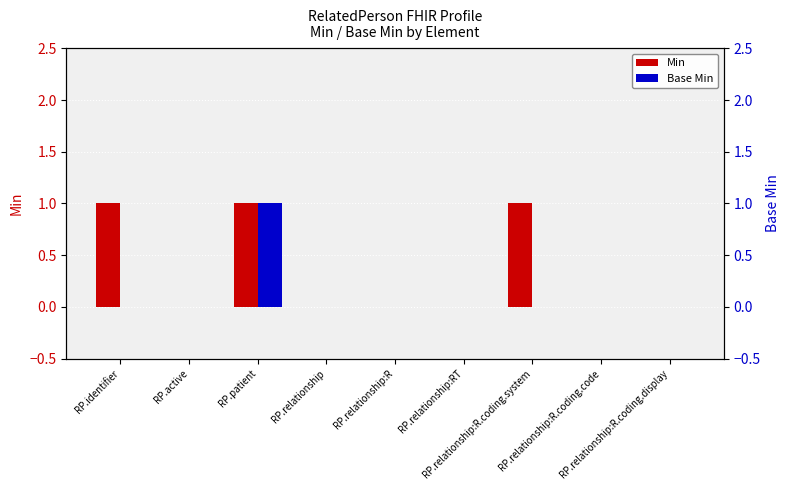

Reading left to right, transcribe all the data shown in this chart.

Min: RP.identifier=1	RP.active=0	RP.patient=1	RP.relationship=0	RP.relationship:R=0	RP.relationship:RT=0	RP.relationship:R.coding.system=1	RP.relationship:R.coding.code=0	RP.relationship:R.coding.display=0
Base Min: RP.identifier=0	RP.active=0	RP.patient=1	RP.relationship=0	RP.relationship:R=0	RP.relationship:RT=0	RP.relationship:R.coding.system=0	RP.relationship:R.coding.code=0	RP.relationship:R.coding.display=0